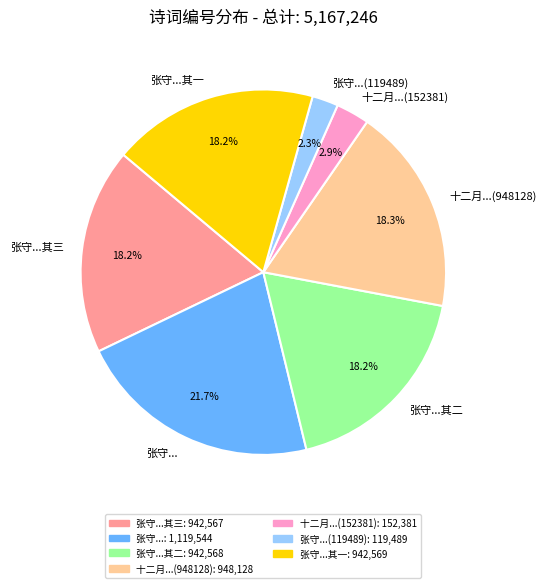

Which has a higher value, 张守...(119489) or 张守...其二?

张守...其二